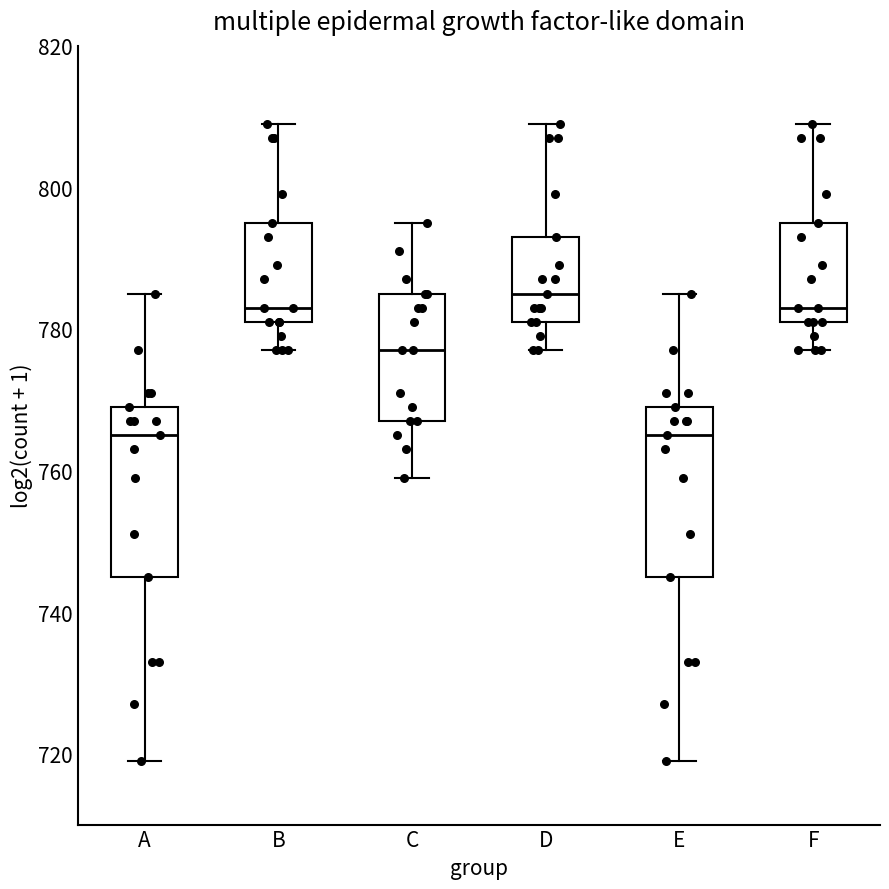

Reading left to right, read every box against the y-axis: the position of its median line, the range the box covers, and the ends of its whiskers. The values are not printed on the chart, so give them approximately, as read against the axis.

A: median 766, box 746 to 770, whiskers 720 to 786
B: median 784, box 782 to 796, whiskers 778 to 810
C: median 778, box 768 to 786, whiskers 760 to 796
D: median 786, box 782 to 794, whiskers 778 to 810
E: median 766, box 746 to 770, whiskers 720 to 786
F: median 784, box 782 to 796, whiskers 778 to 810